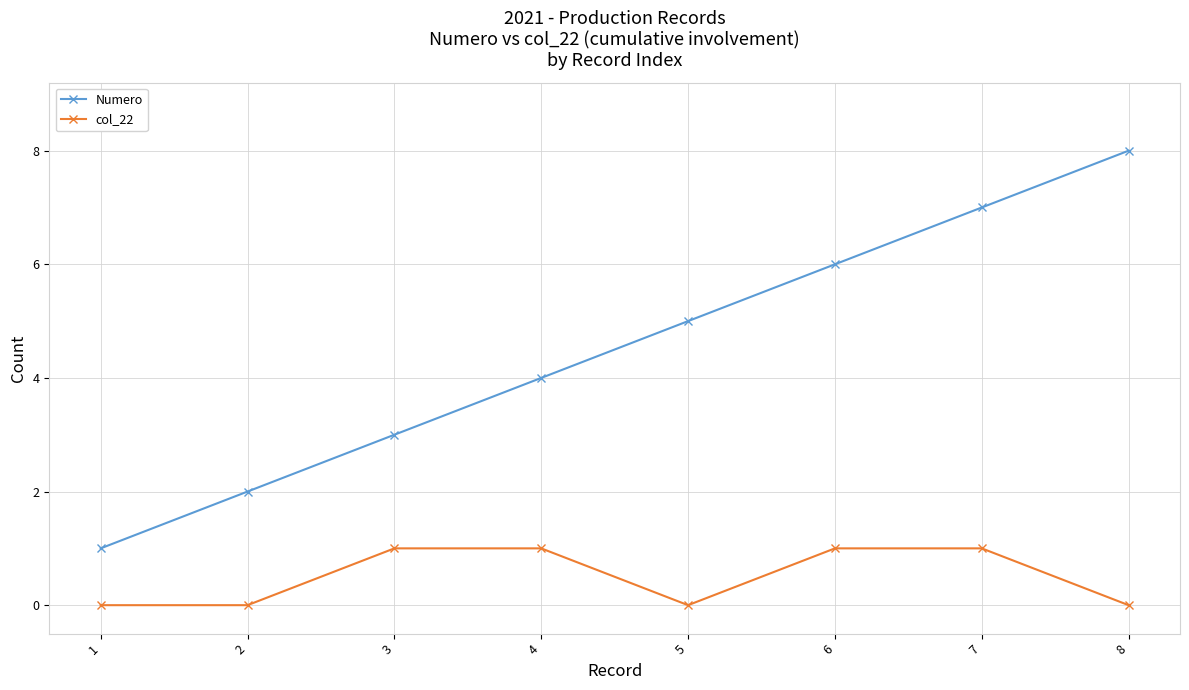

Which label corresponds to the largest value in the chart?

8